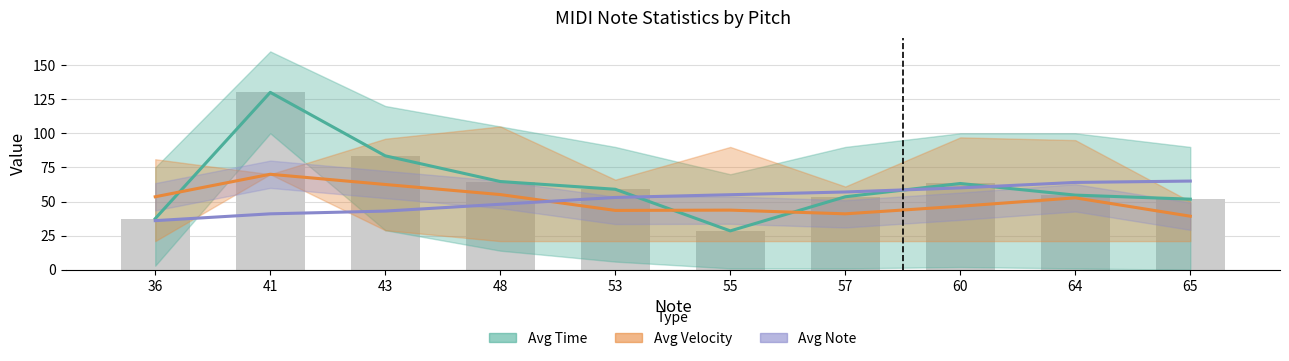

How many data points does each series have?

10